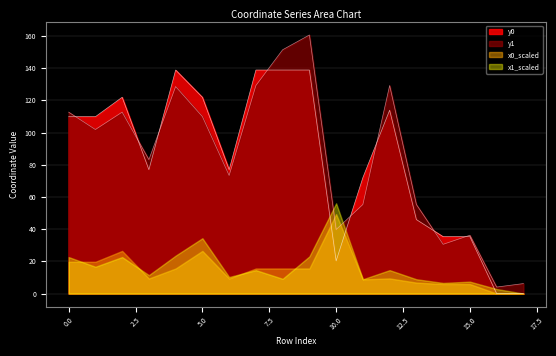

Which series has the widest spread of values?

y1